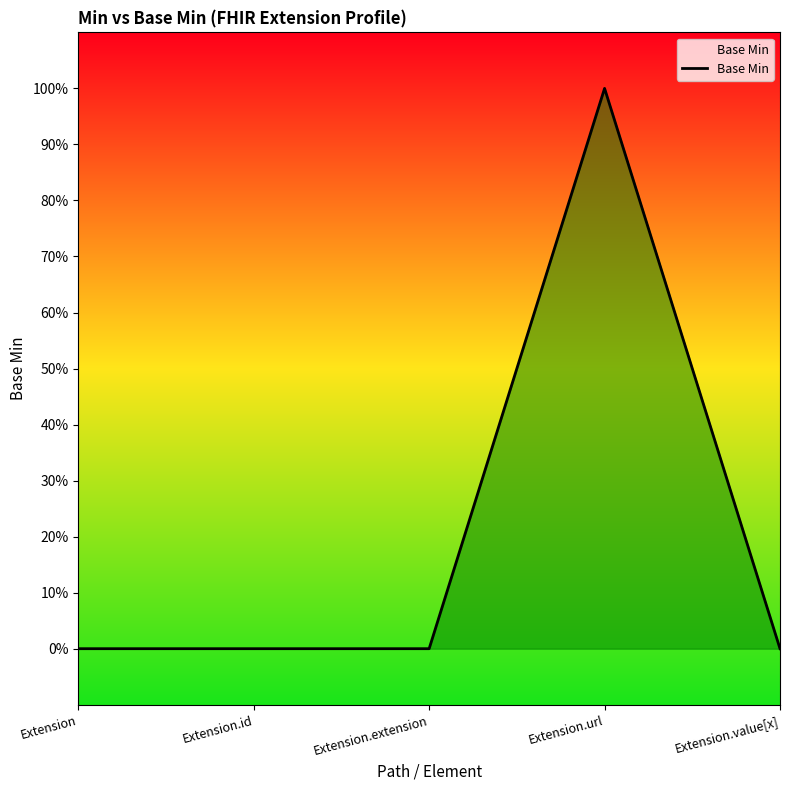

What is the label of the 1st point from the left?

Extension